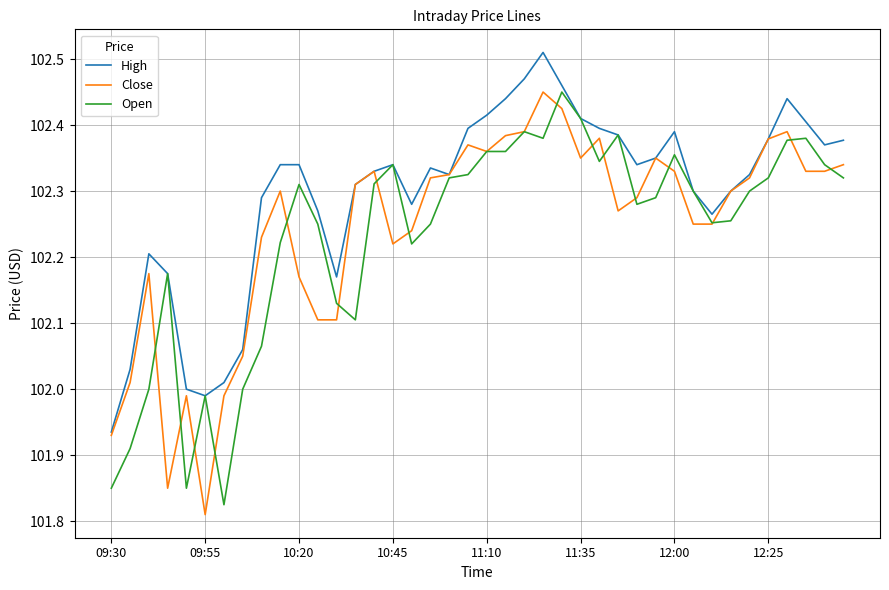

Which series has the largest total across all categories?

High